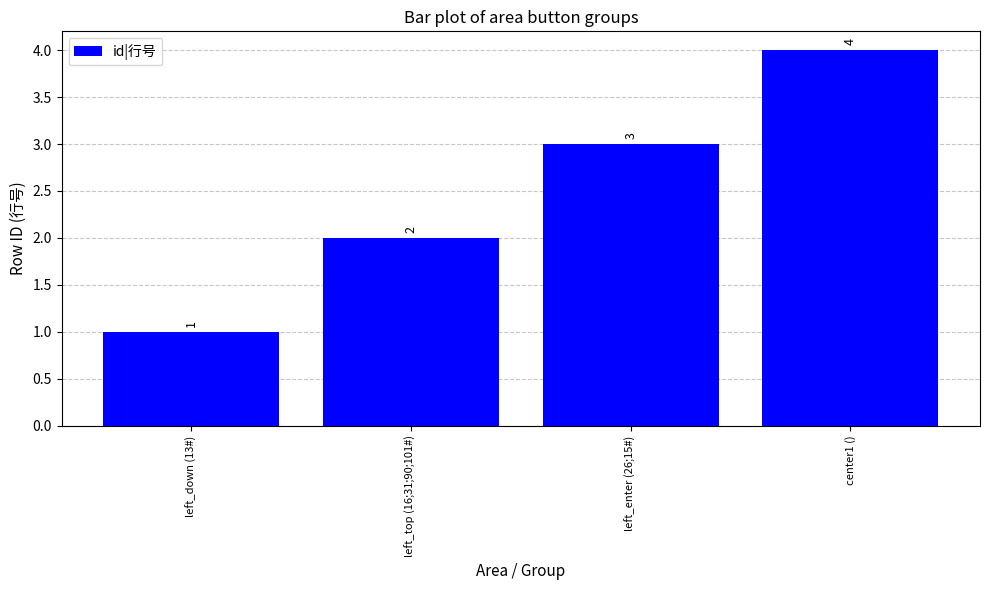

At which category does the chart reach its peak across all series?

center1 ()